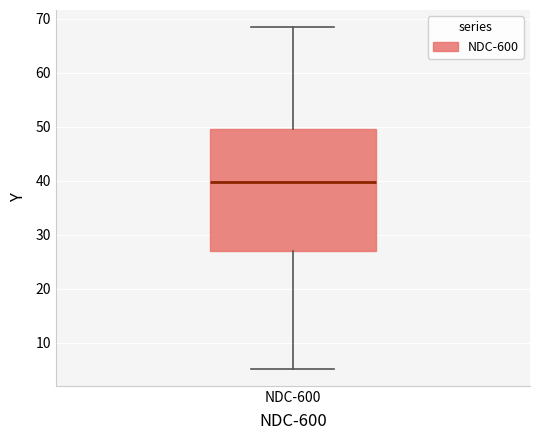

Transcribe this box plot: give where the median line is, the range the box spans, and where the two whiskers end, as read against the y-axis. The values are not printed on the chart, so give them approximately, as read against the axis.

median 40, box 27 to 50, whiskers 5 to 68